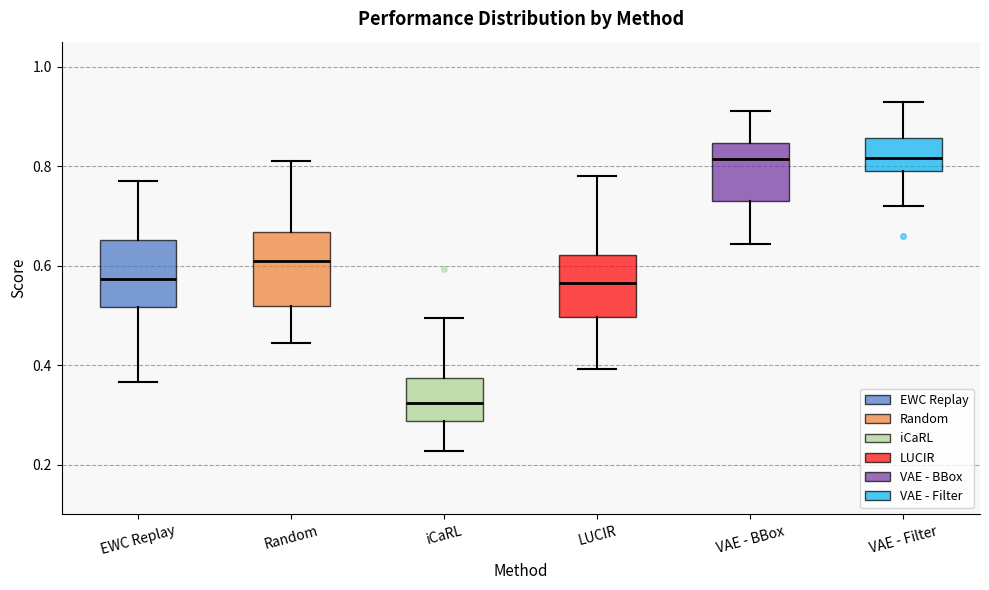

Where is the lower edge of the box for VAE - BBox on the y-axis? The values are not printed on the chart, so give them approximately, as read against the axis.

0.74